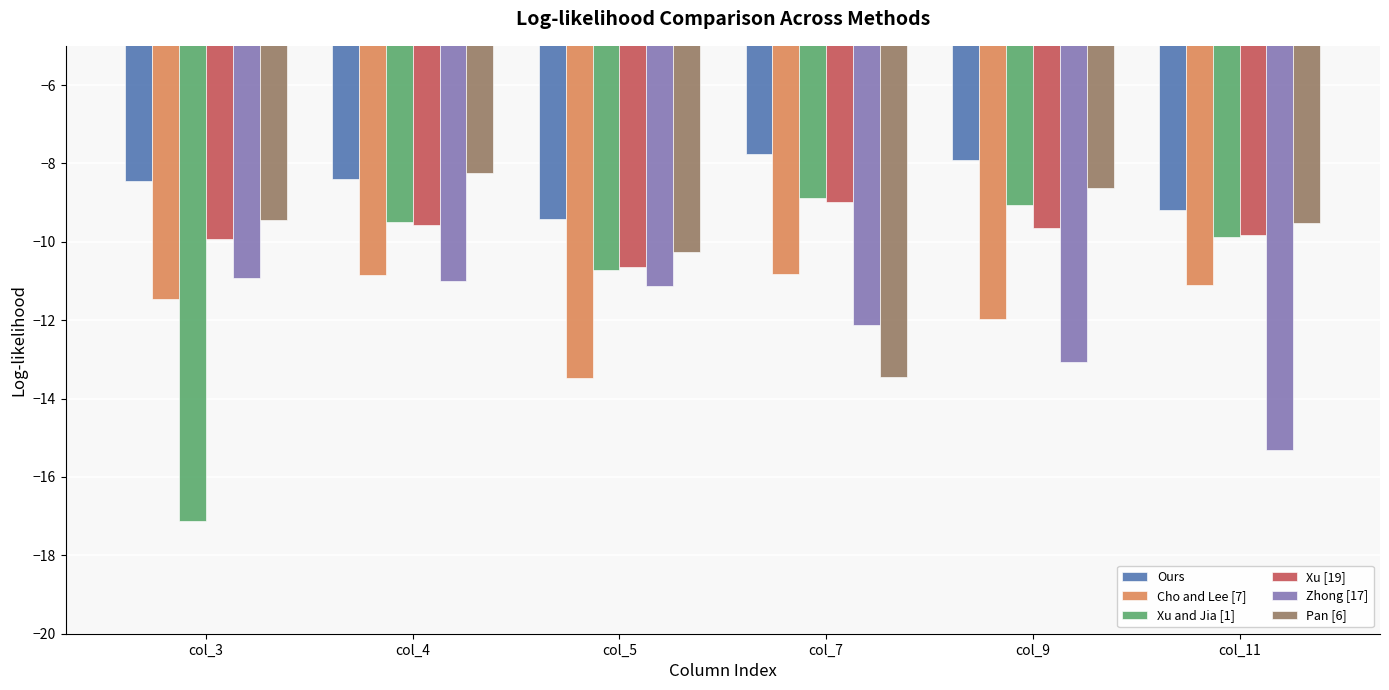

Does the chart contain stacked bars?

No